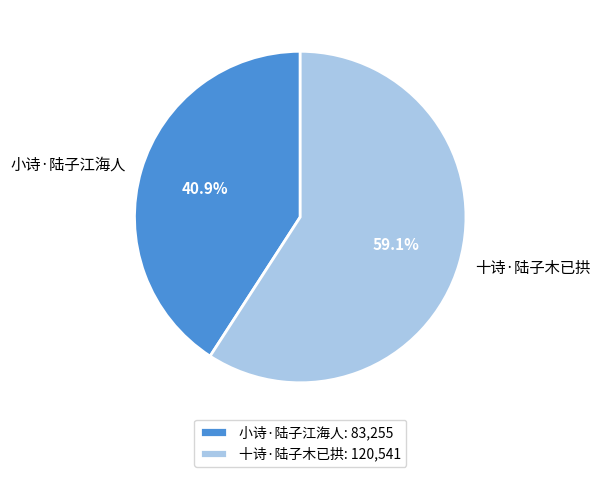

To the nearest percent, what is the difference between the 小诗·陆子江海人 and 十诗·陆子木已拱 slice percentages?

18%